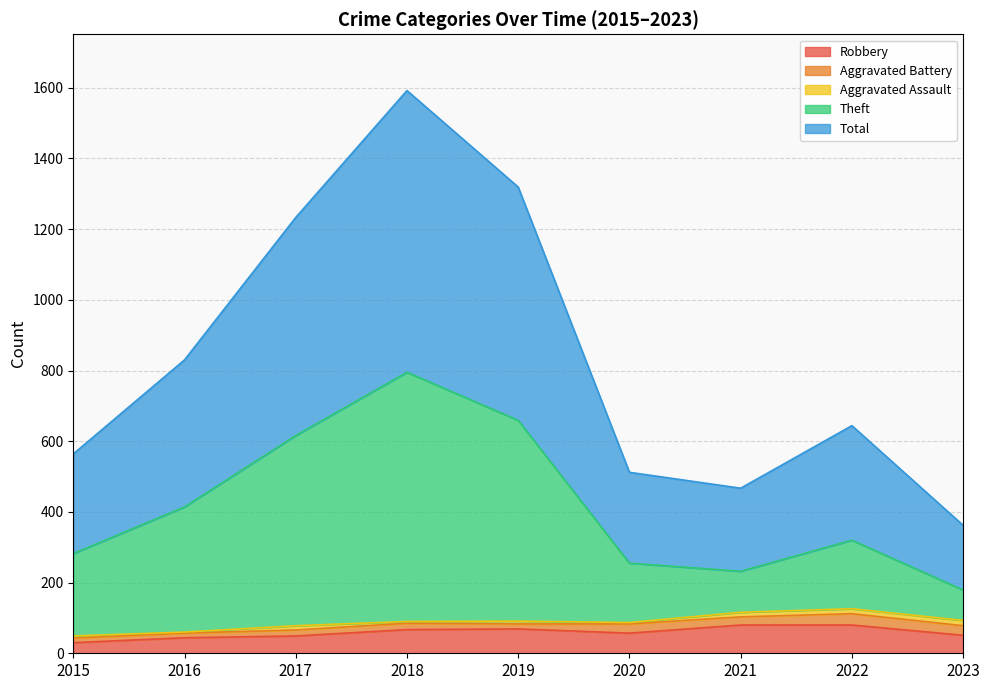

The Robbery series shows 44 at 2016. True or false?

True